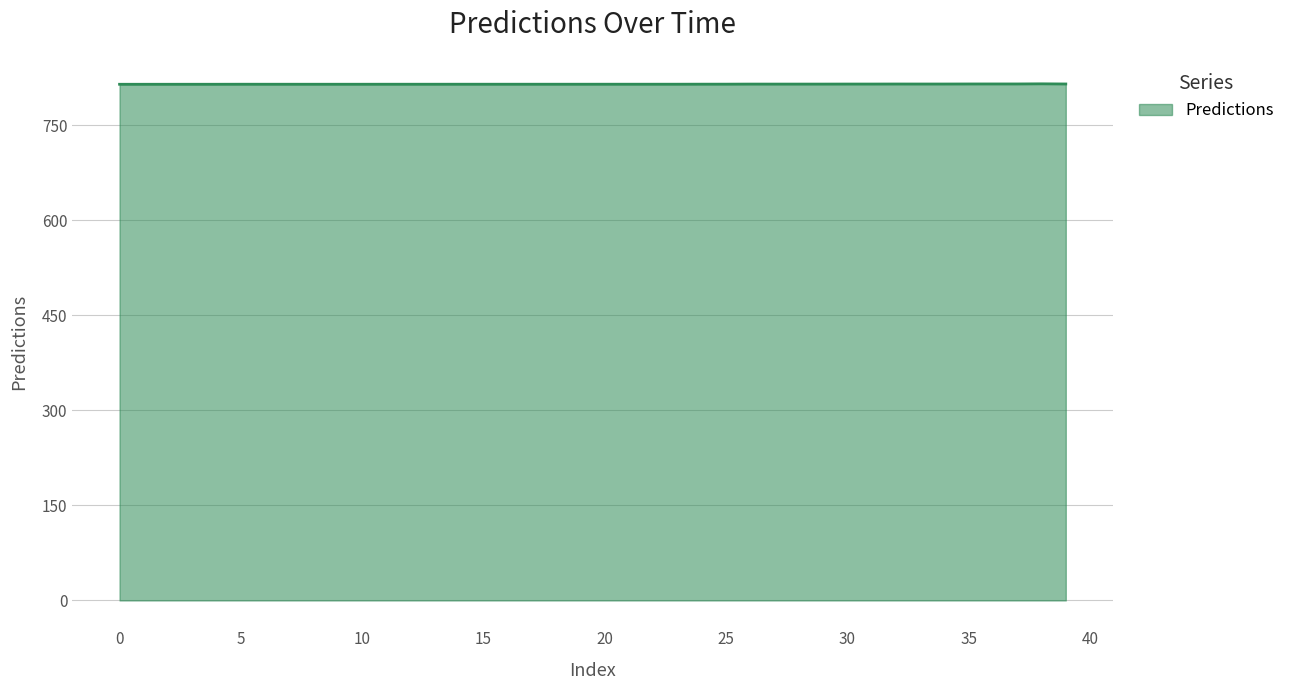

What is the sum of all values?

32583.0